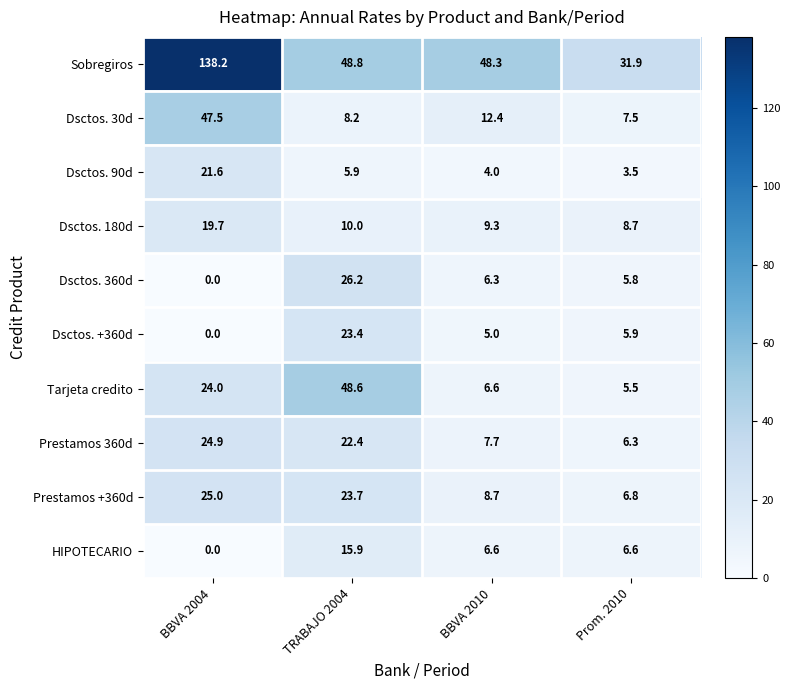

What is the difference between the highest and lowest values at BBVA 2010?

44.3